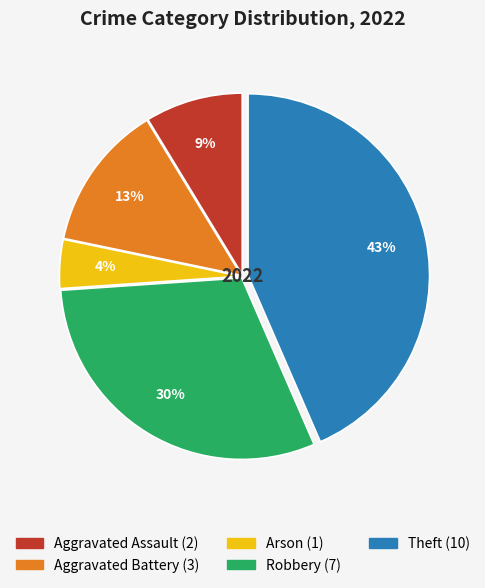

Rank the categories by value from highest to lowest.

Theft, Robbery, Aggravated Battery, Aggravated Assault, Arson